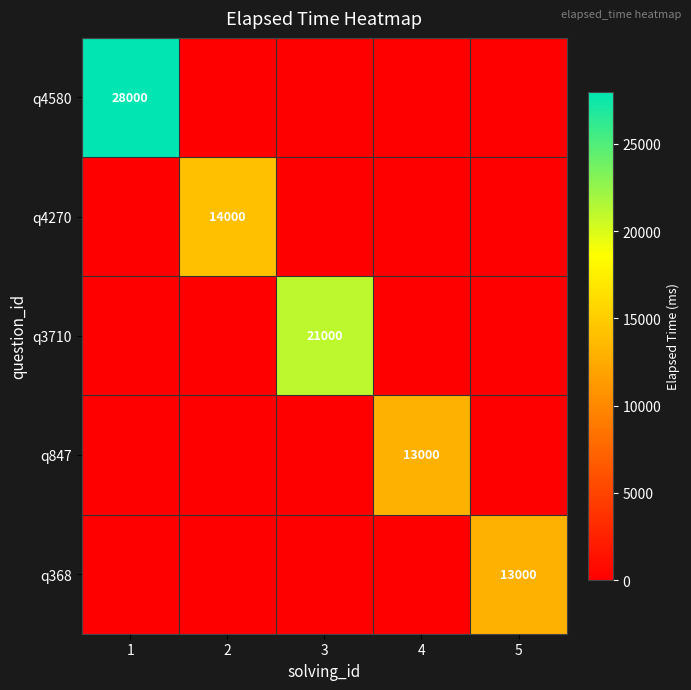

True or false: q4270 has a value of 21522 at 2.

False